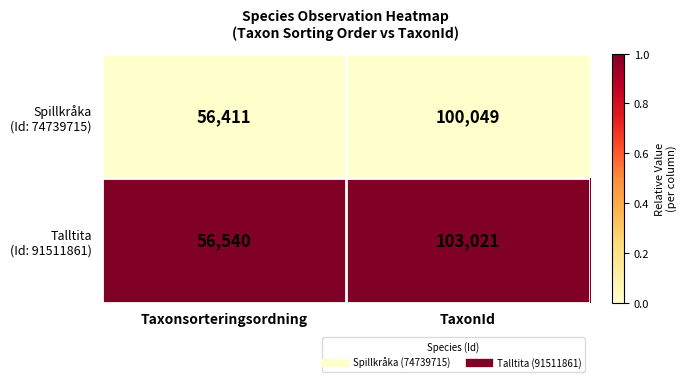

What is the difference between the highest and lowest values at TaxonId?

2972